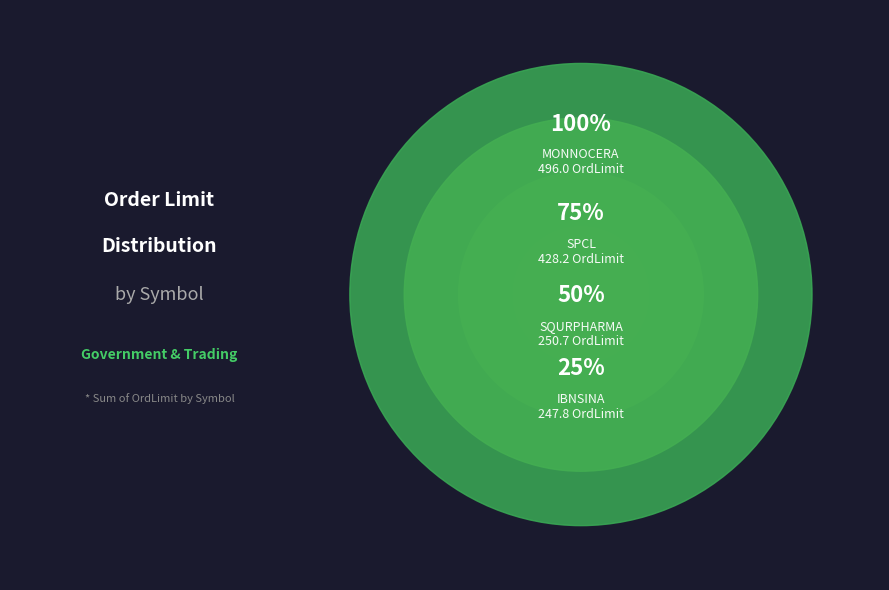

The AGRANINS slice represents 12% of the pie. True or false?

False